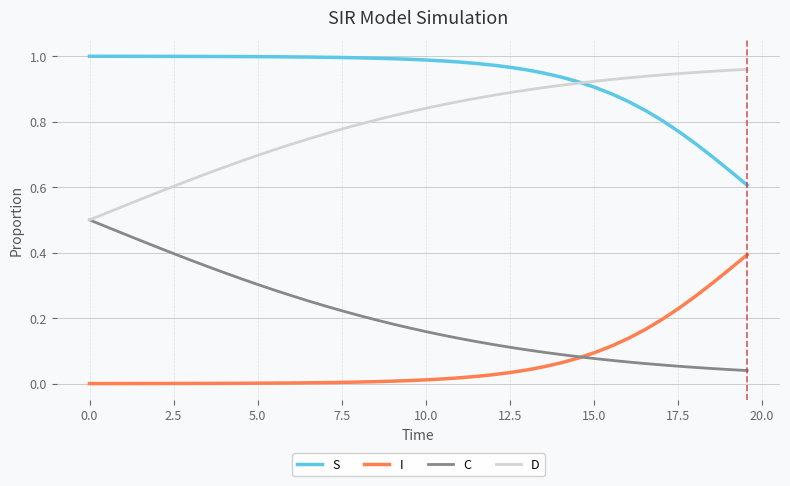

True or false: S and I intersect in this chart.

False